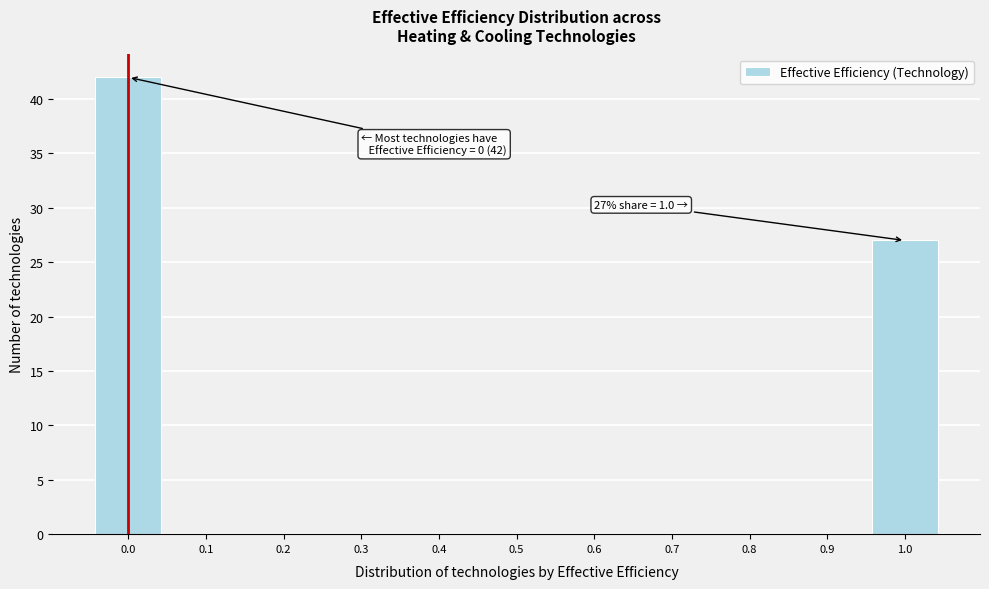

Reading left to right, transcribe all the data shown in this chart.

0.0=42	0.1=0	0.2=0	0.3=0	0.4=0	0.5=0	0.6=0	0.7=0	0.8=0	0.9=0	1.0=27